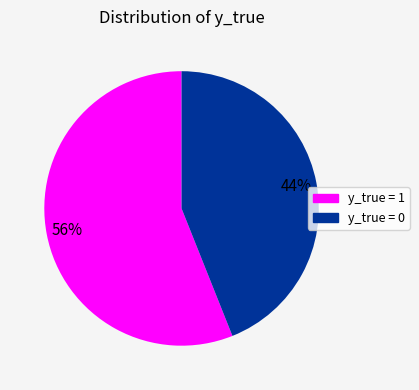

Rank the categories by value from highest to lowest.

y_true = 1, y_true = 0